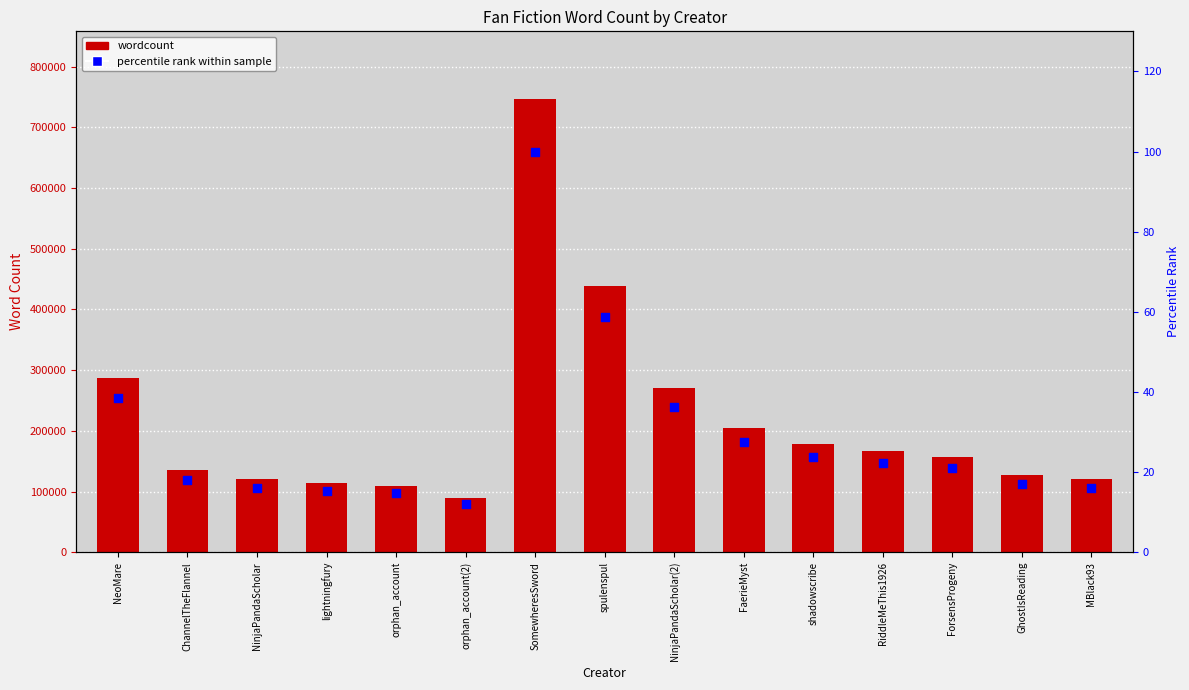

Which series has the largest total across all categories?

wordcount